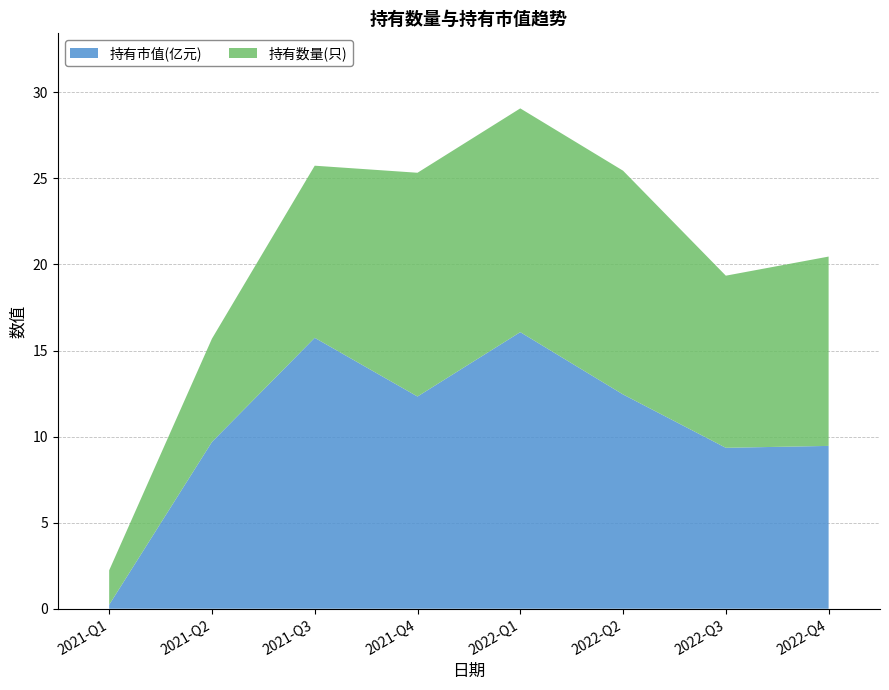

Reading right to left, transcribe all the data shown in this chart.

持有市值(亿元): 2022-Q4=9.5	2022-Q3=9.3	2022-Q2=12.4	2022-Q1=16.1	2021-Q4=12.3	2021-Q3=15.7	2021-Q2=9.7	2021-Q1=0.2
持有数量(只): 2022-Q4=11.0	2022-Q3=10.0	2022-Q2=13.0	2022-Q1=13.0	2021-Q4=13.0	2021-Q3=10.0	2021-Q2=6.0	2021-Q1=2.0